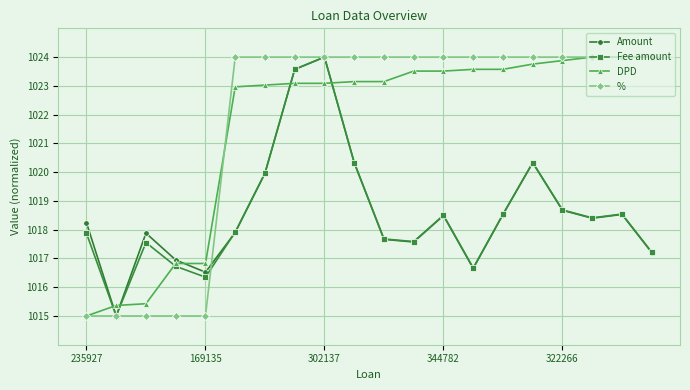

What is the difference between the second highest and second lowest values in the DPD series?

8.6